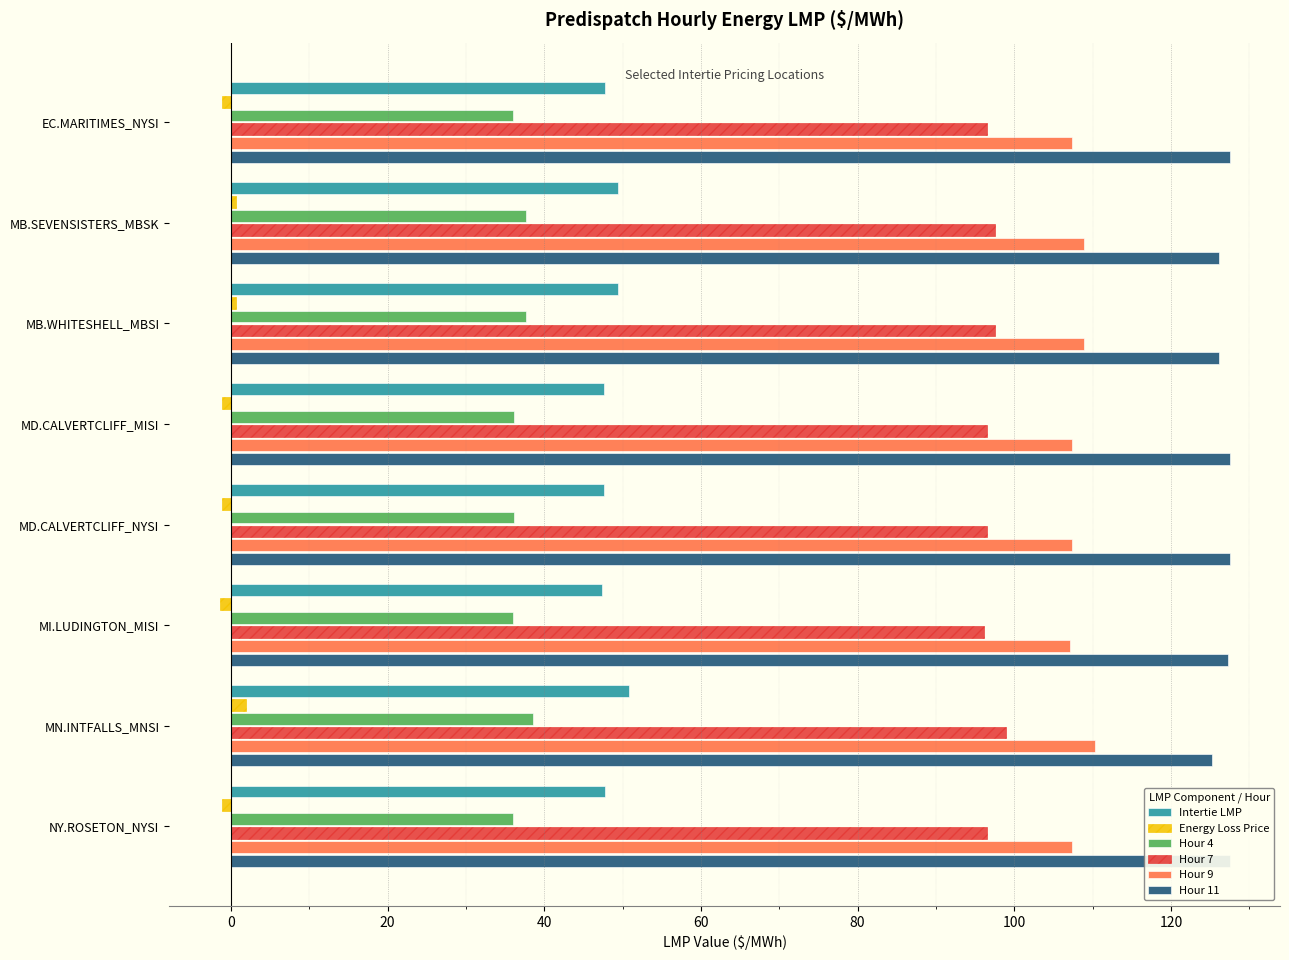

What are all the series names shown in the legend?

Intertie LMP, Energy Loss Price, Hour 4, Hour 7, Hour 9, Hour 11